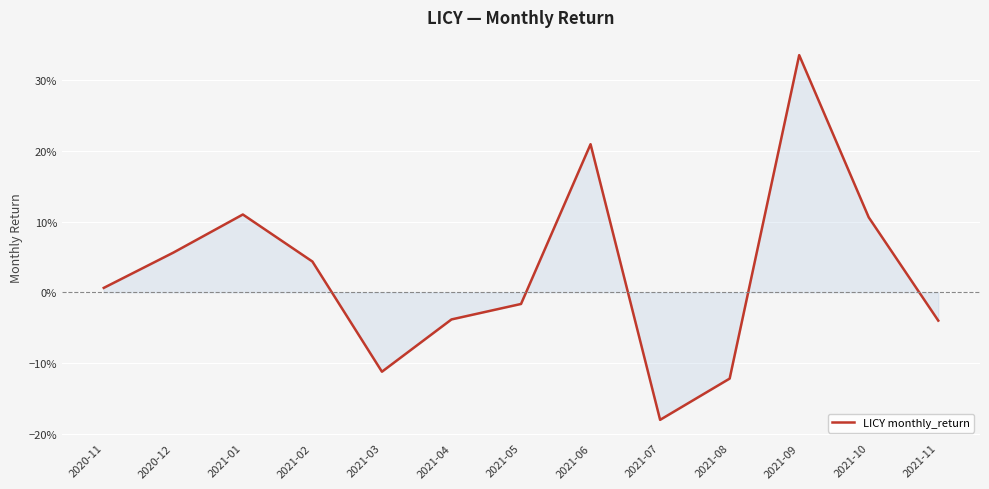

Between 2021-04 and 2021-05, which is larger?

2021-05